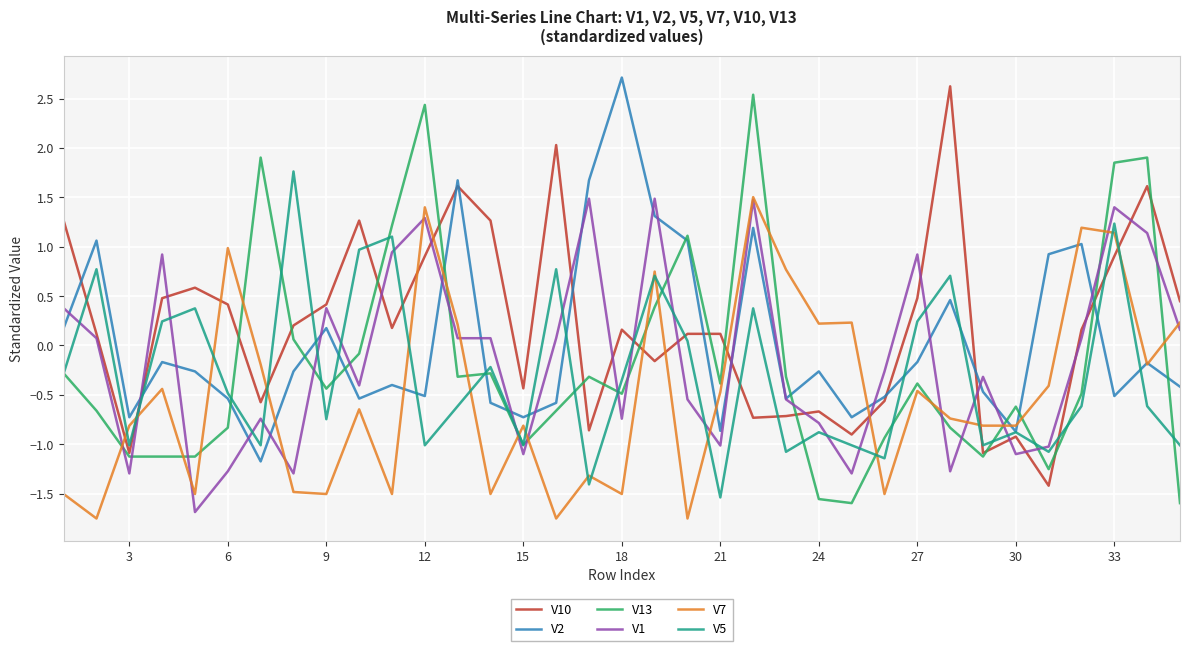

What is the minimum value shown in the chart?

-1.8